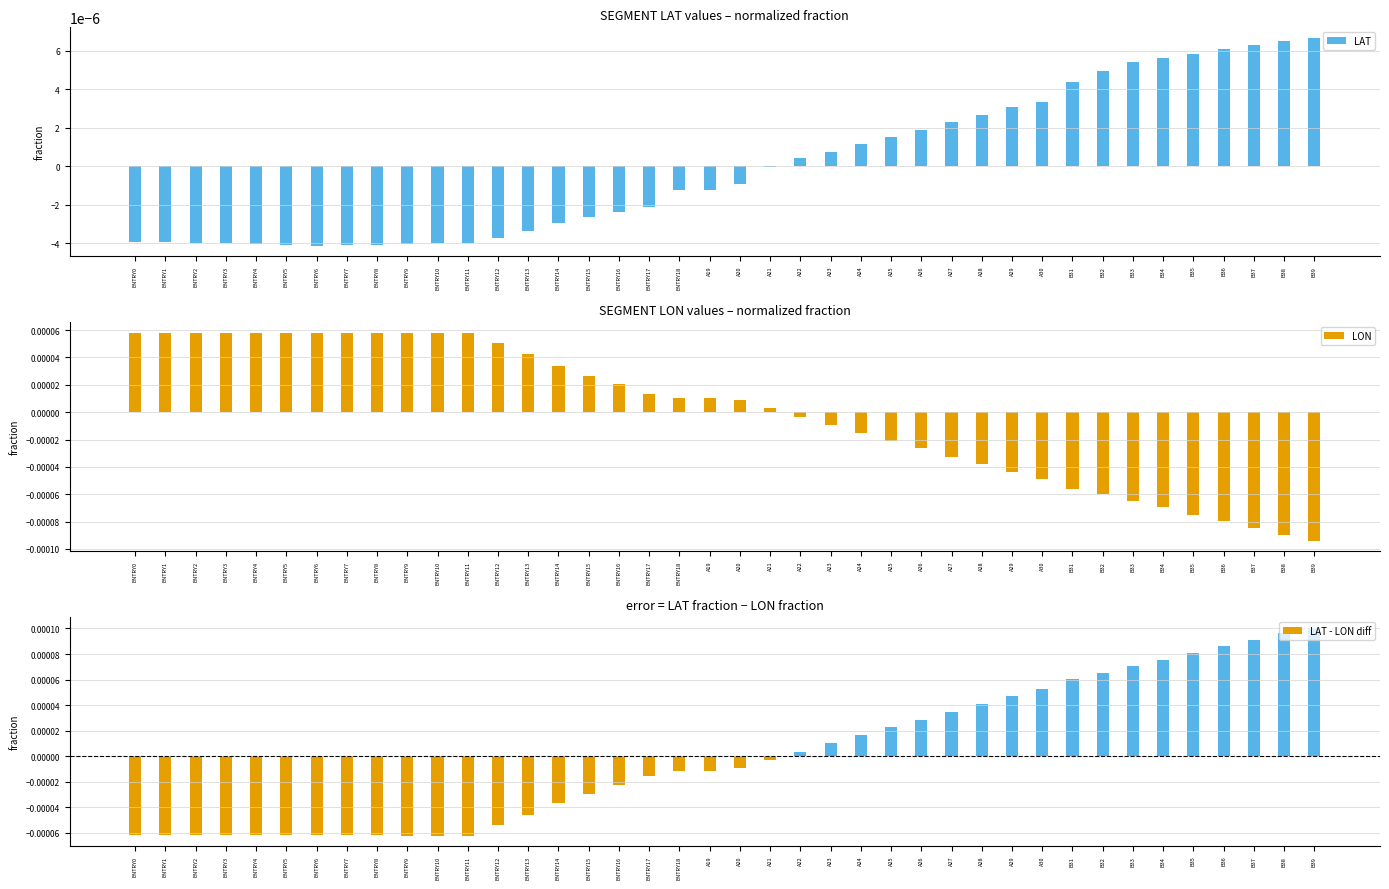

At which label is LON closest to 0?

A21